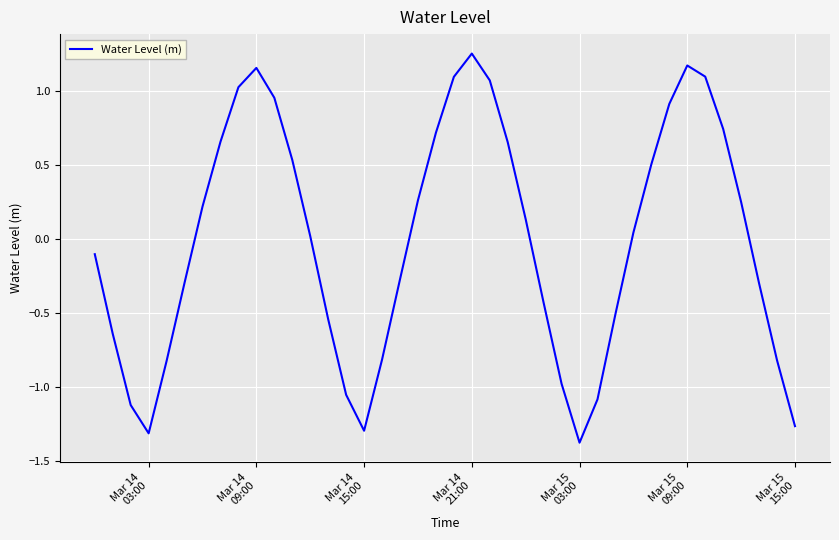

What is the smallest value displayed?

-1.4